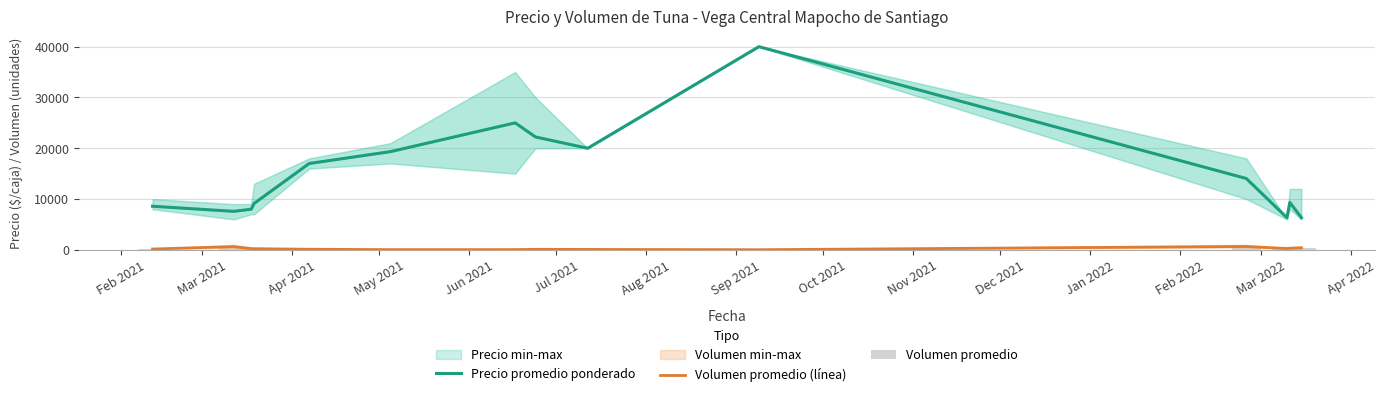

What is the value of the Precio promedio ponderado bar at the 3rd from the left?

8000